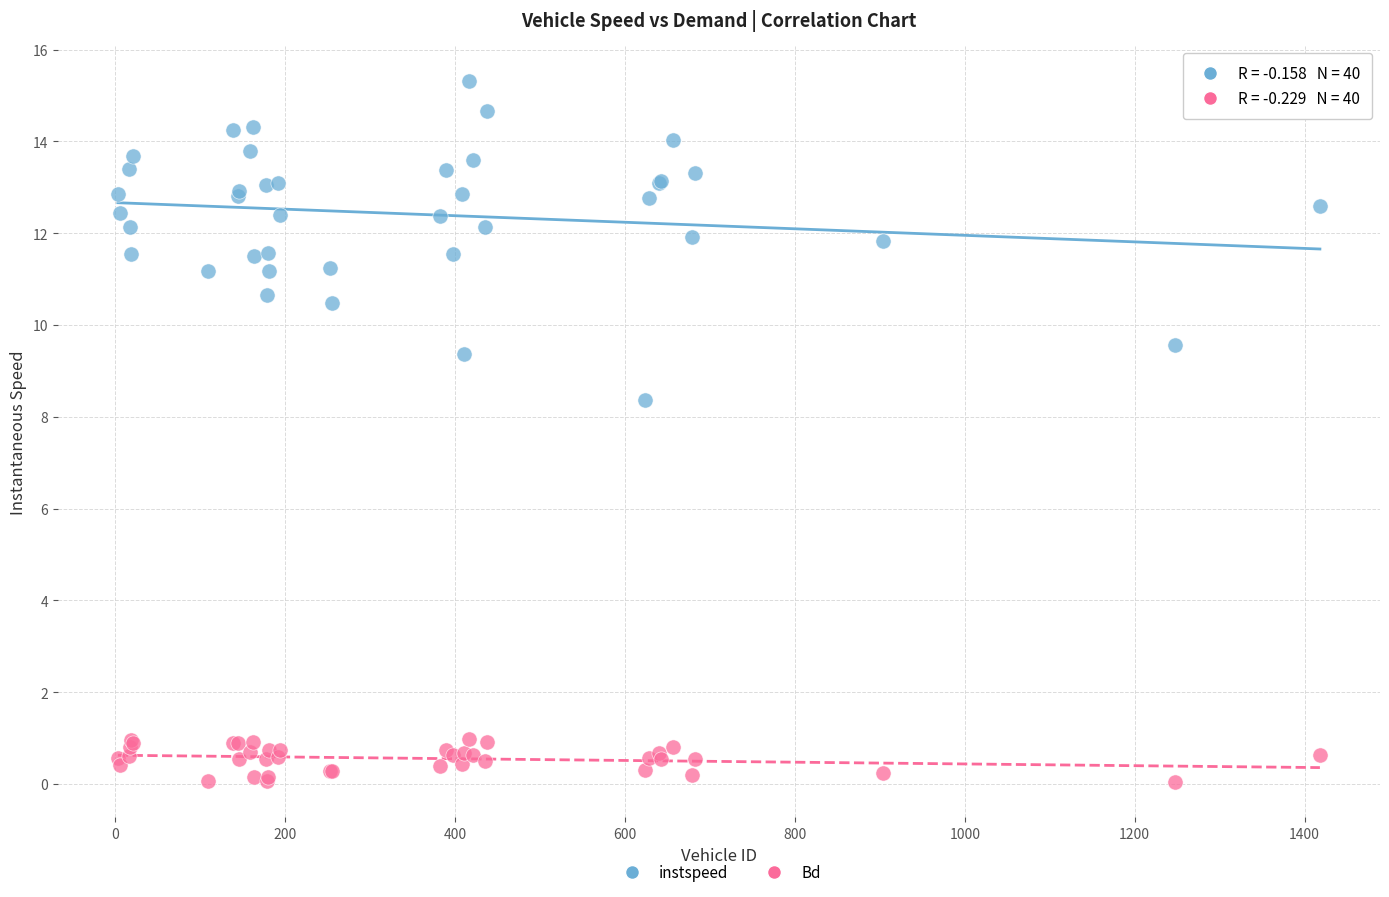

Across all series, what Y value is closest to 7?

8.4